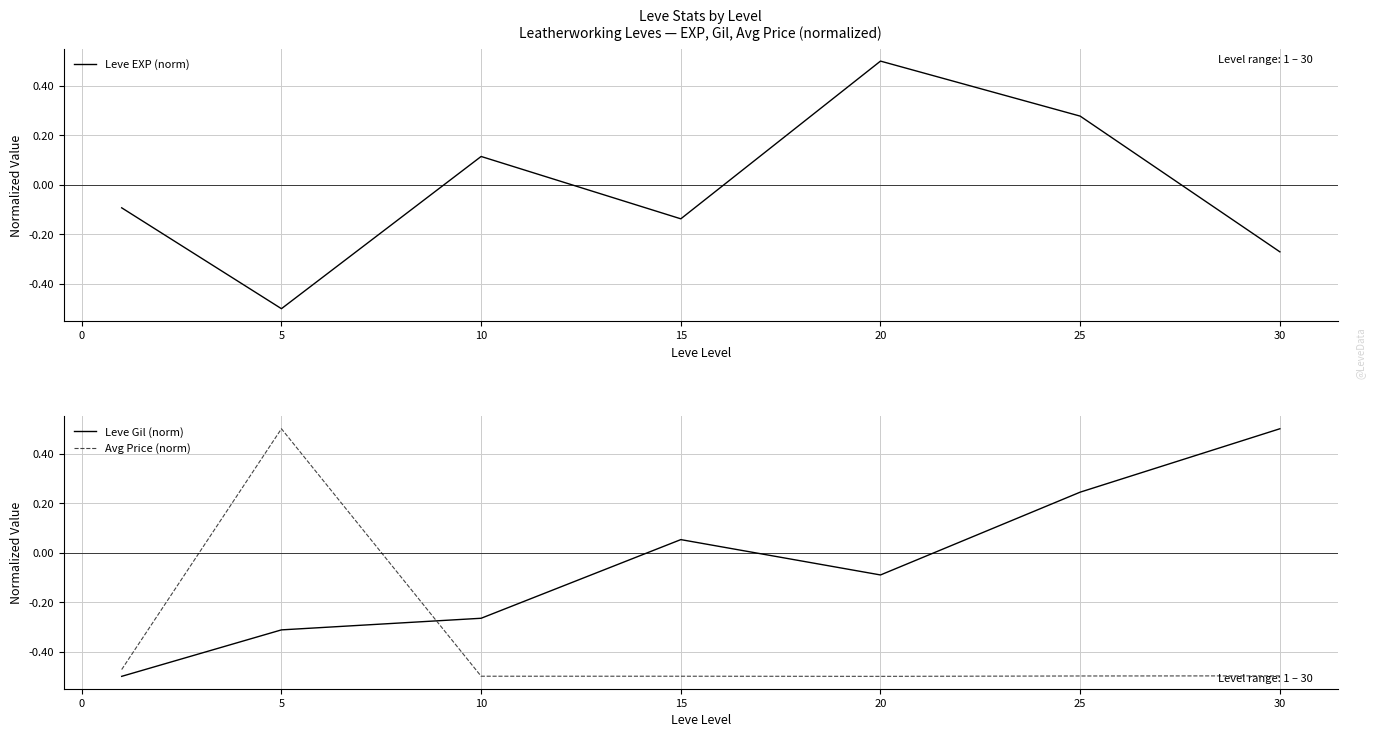

What is the value of the Leve EXP (norm) point at the 7th from the left?

-0.3